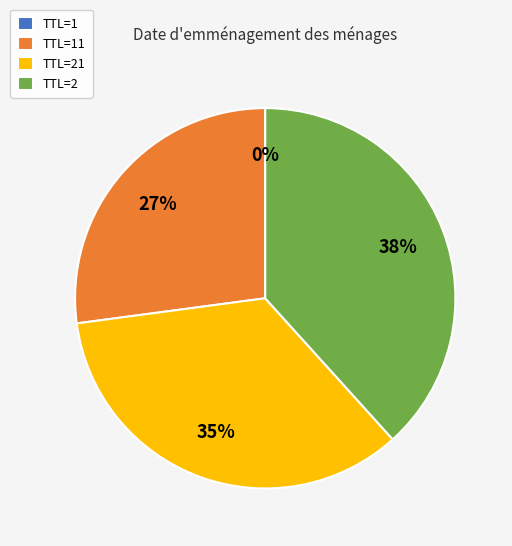

To the nearest percent, what portion does TTL=21 represent?

35%